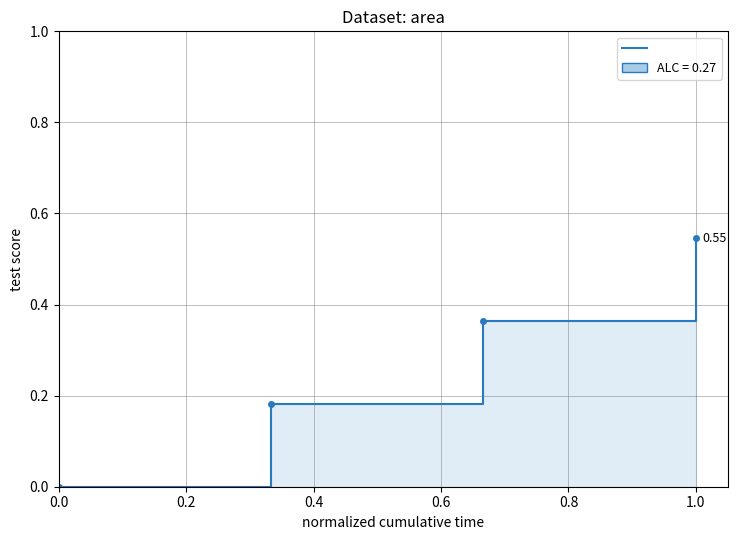

The value at 0.2 is 0.1. True or false?

False